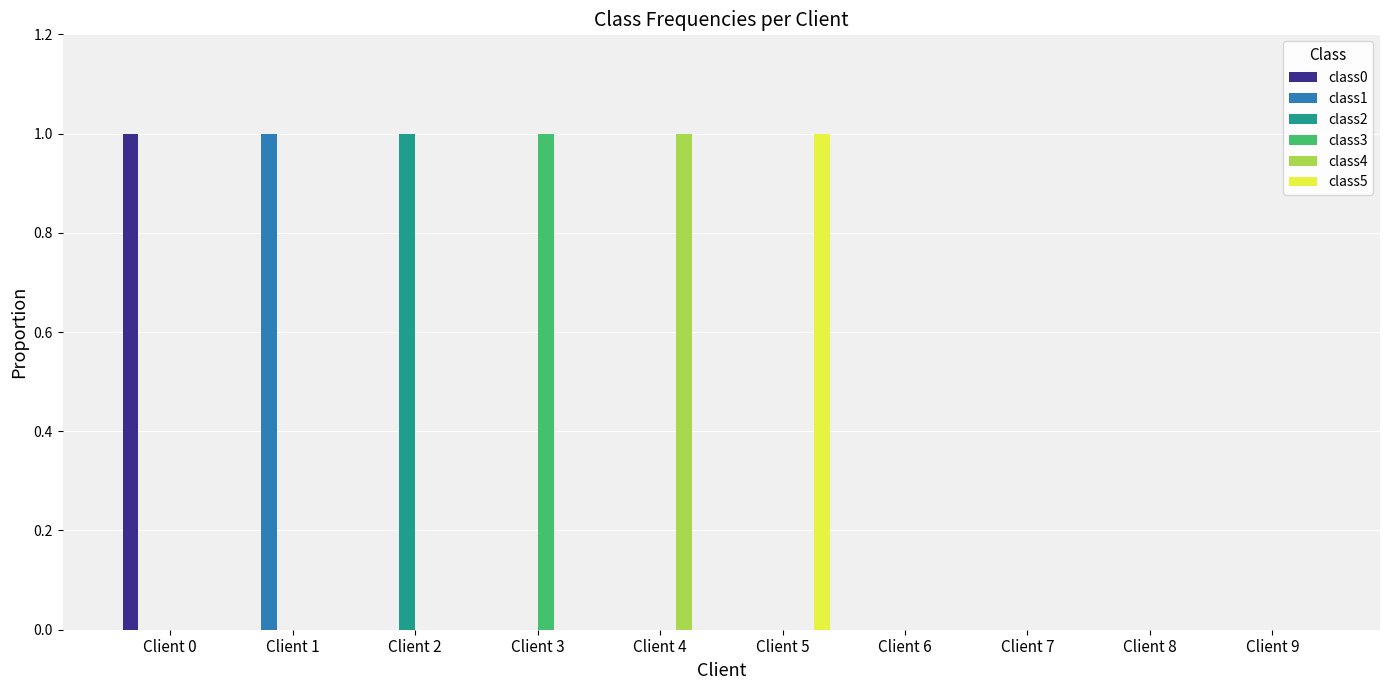

How many categories are shown in the chart?

10